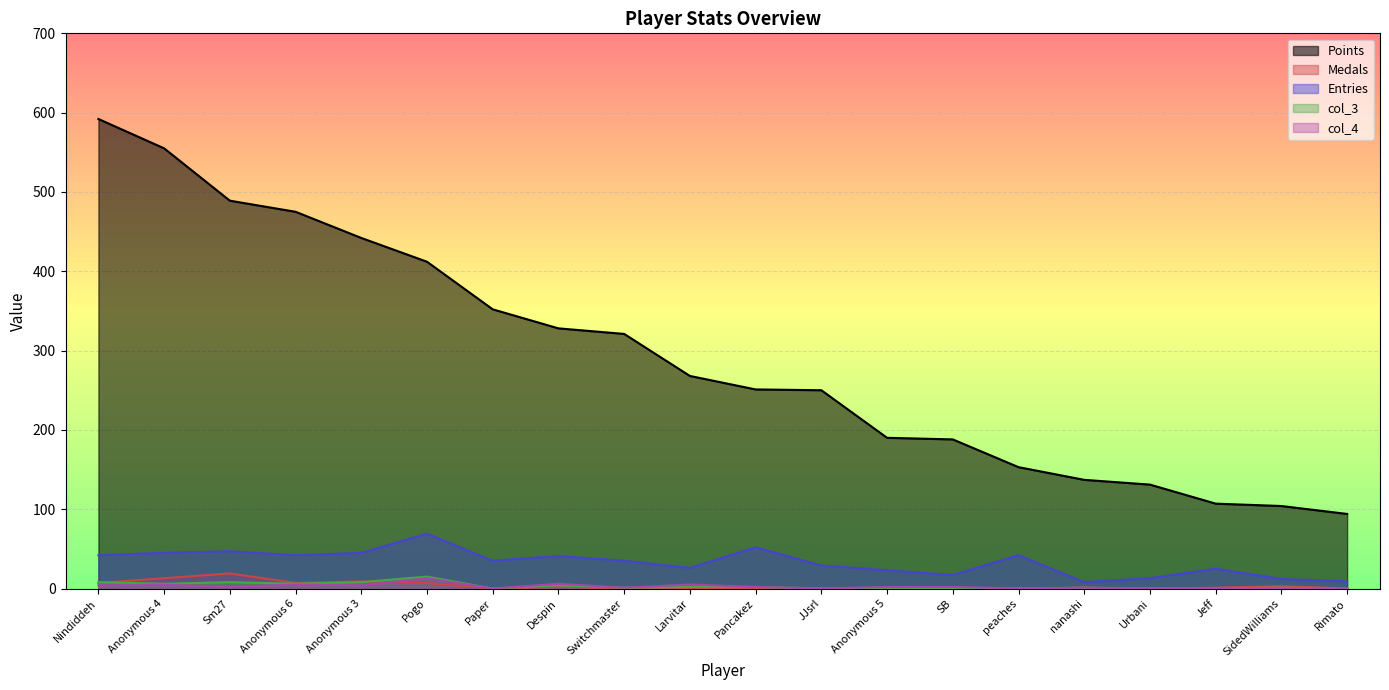

How many categories are shown in the chart?

20